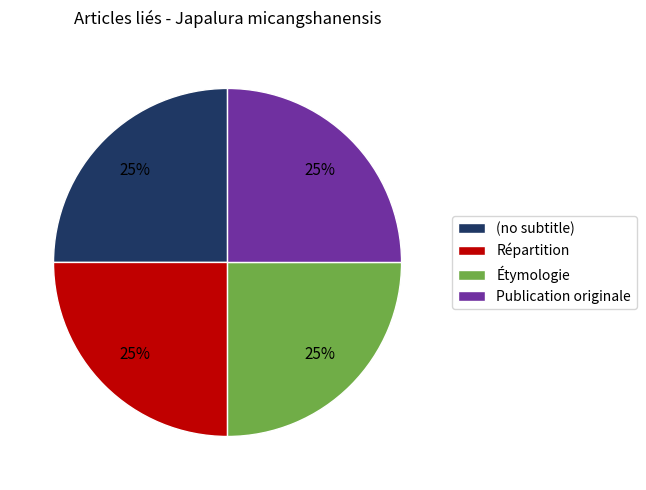

To the nearest percent, what is the combined percentage of Étymologie and (no subtitle)?

50%